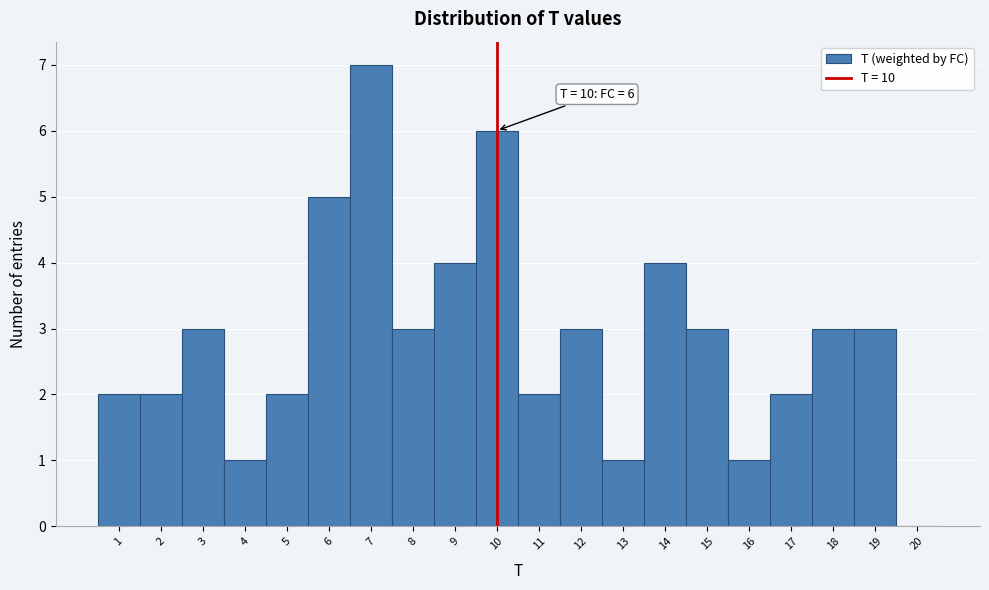

Over which range of the x-axis is the bar tallest?

6.5 to 7.5